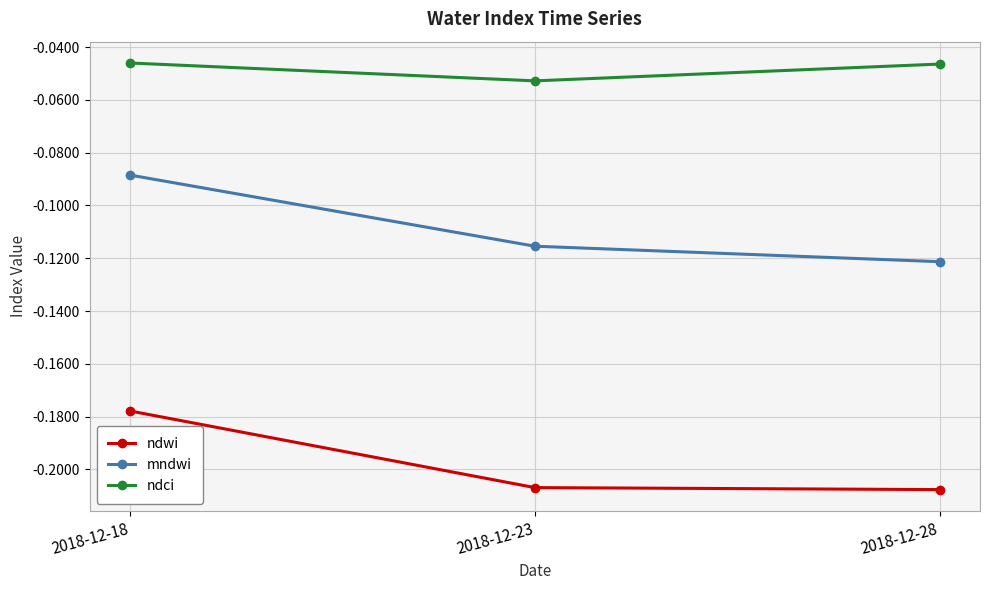

Which series changed the most between 2018-12-18 and 2018-12-28?

mndwi